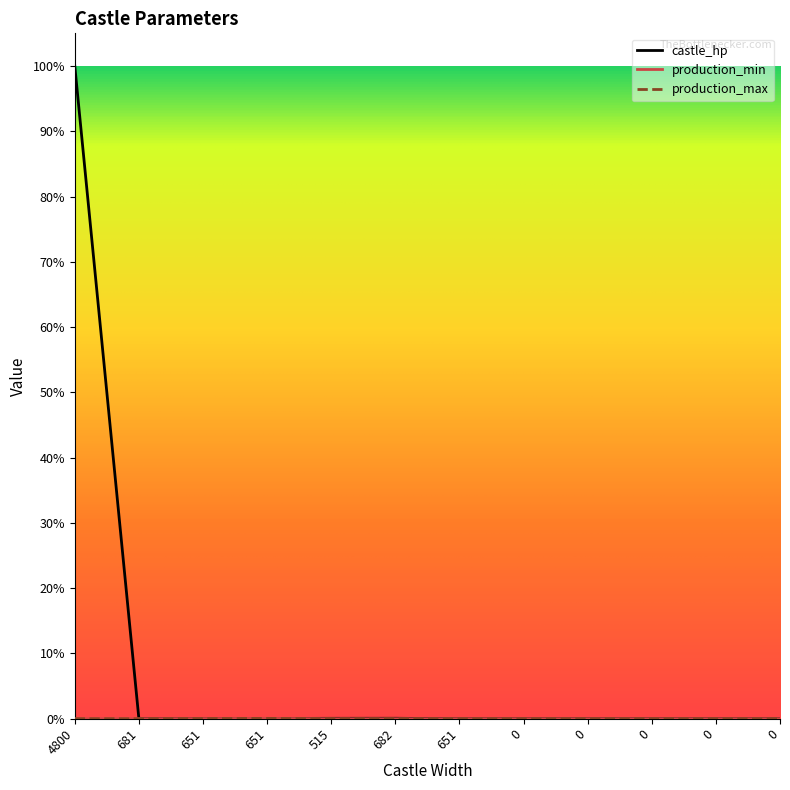

The production_min series shows 0 at 0. True or false?

True